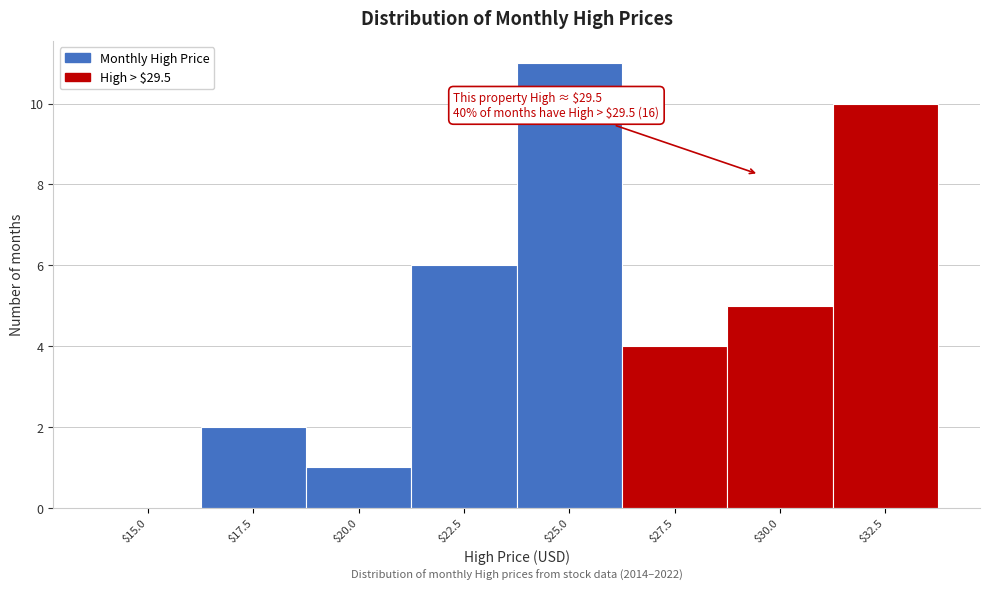

Which category has the highest value across all series?

$25.0